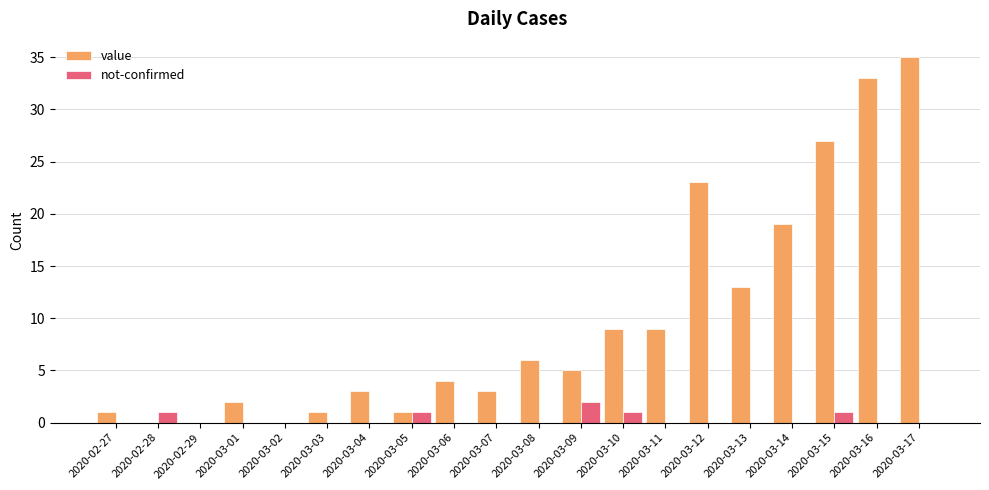

Is it true that value equals 1 at 2020-03-03?

True